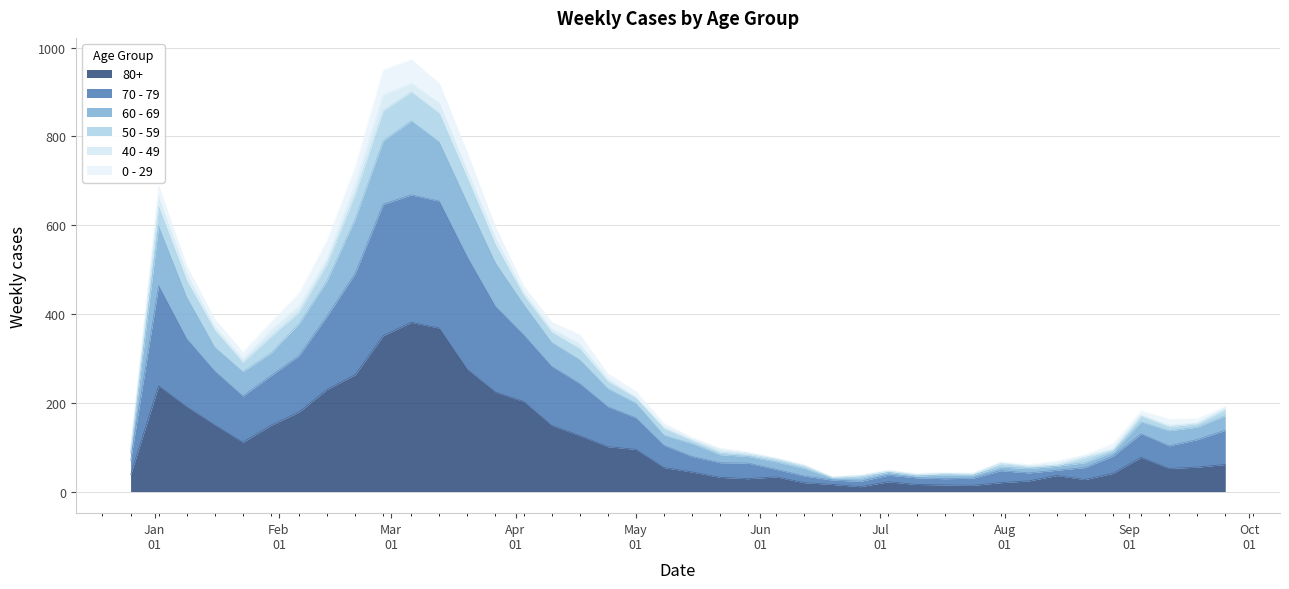

True or false: 50 - 59 and 60 - 69 intersect in this chart.

False